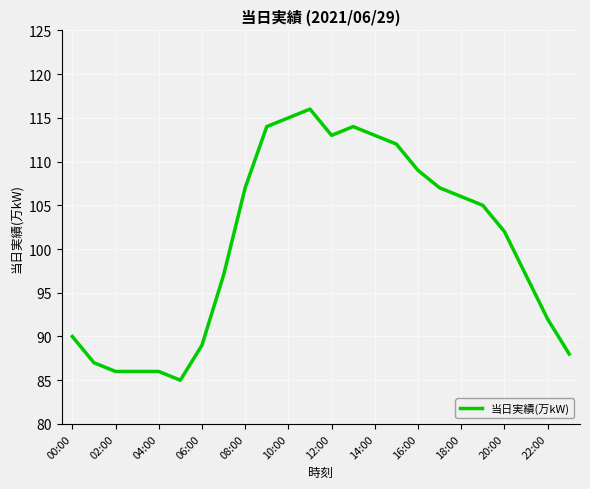

What is the smallest value displayed?

85